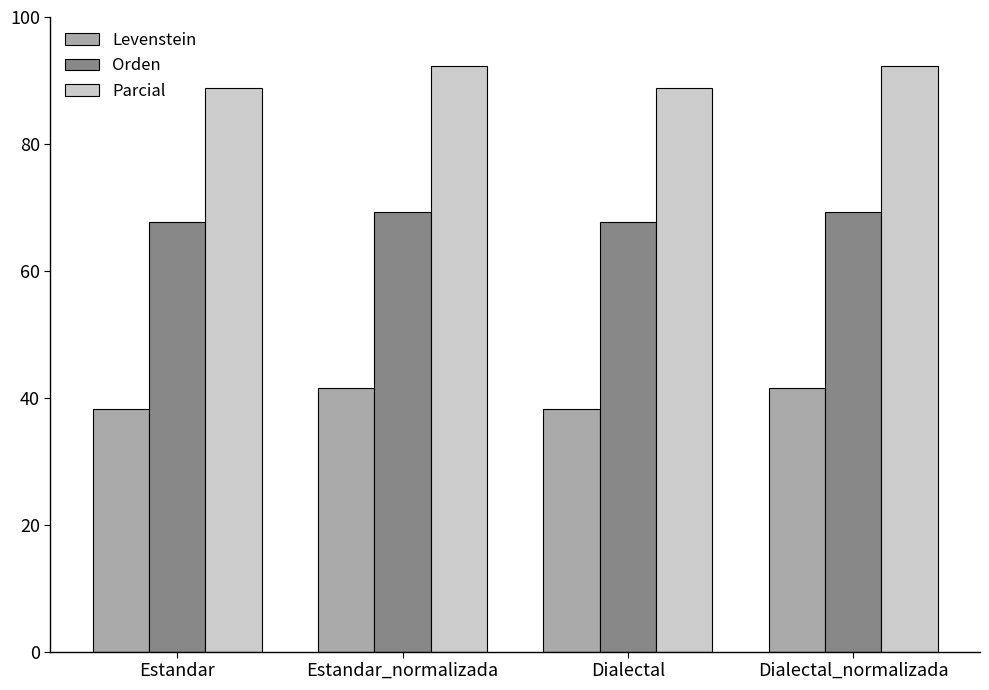

What value does the Orden series have at Estandar_normalizada?

69.2